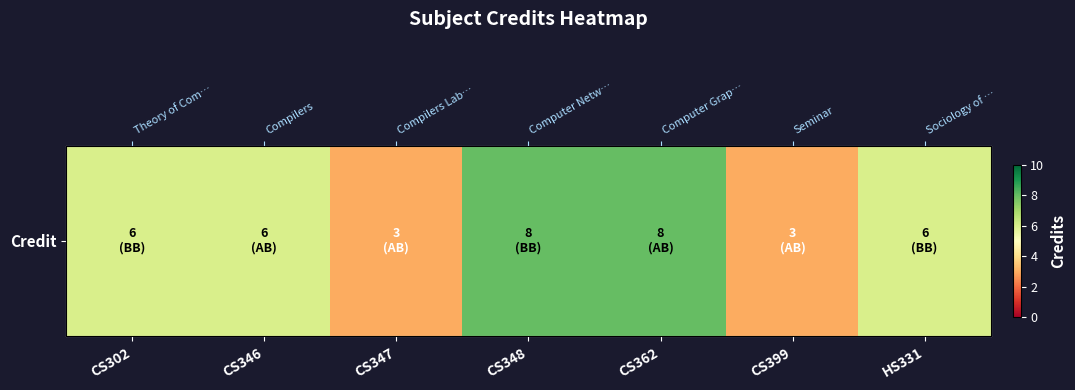

Rank the categories by value from lowest to highest.

CS347, CS399, CS302, CS346, HS331, CS348, CS362